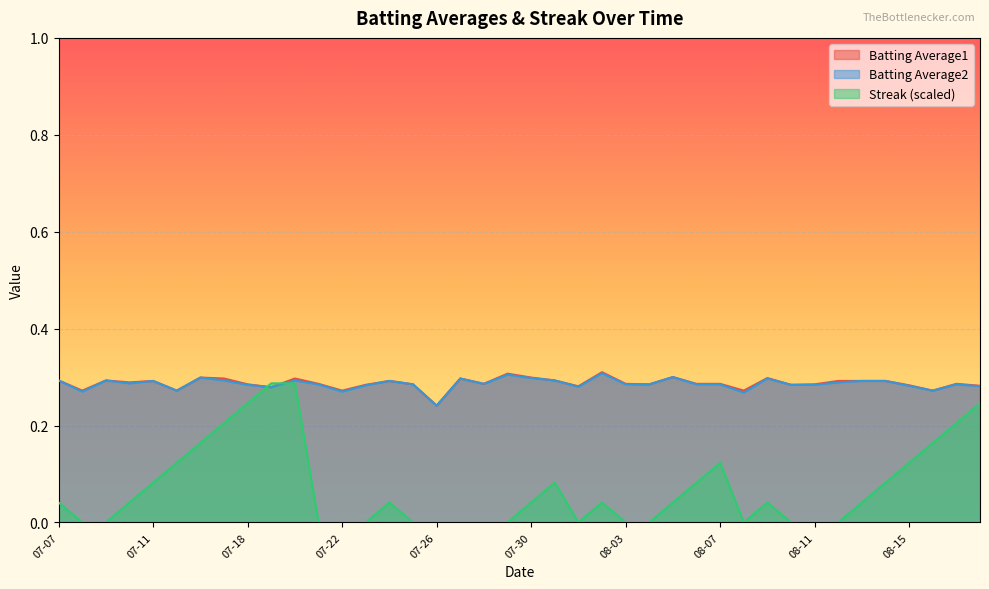

What are all the series names shown in the legend?

Batting Average1, Batting Average2, Streak (scaled)